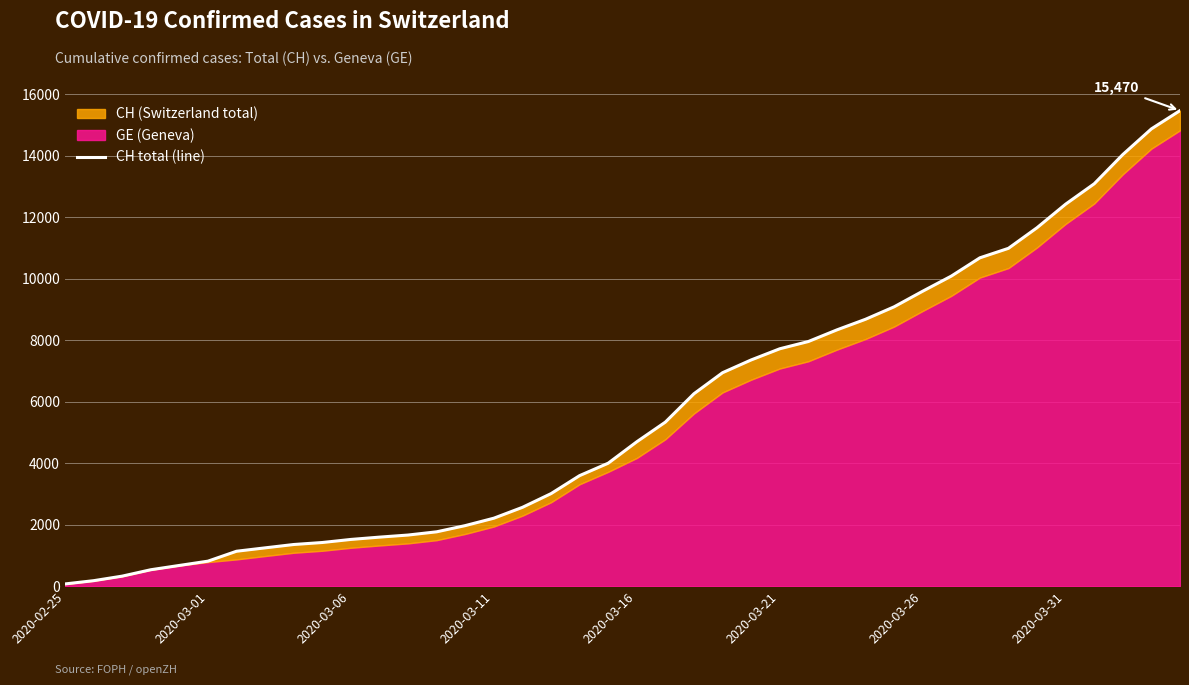

What is the value of the 38th point from the left?

14041